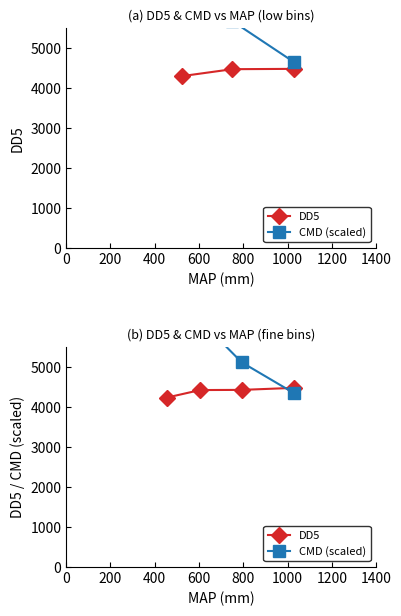

How many times do CMD (scaled) and DD5 cross each other?

1